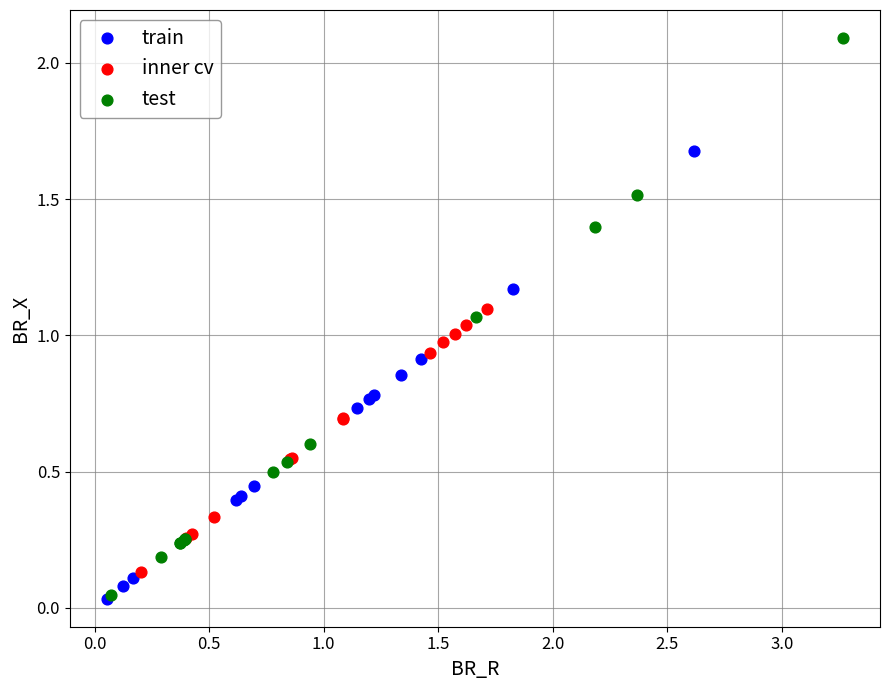

Which series has the largest Y range (max minus min)?

test